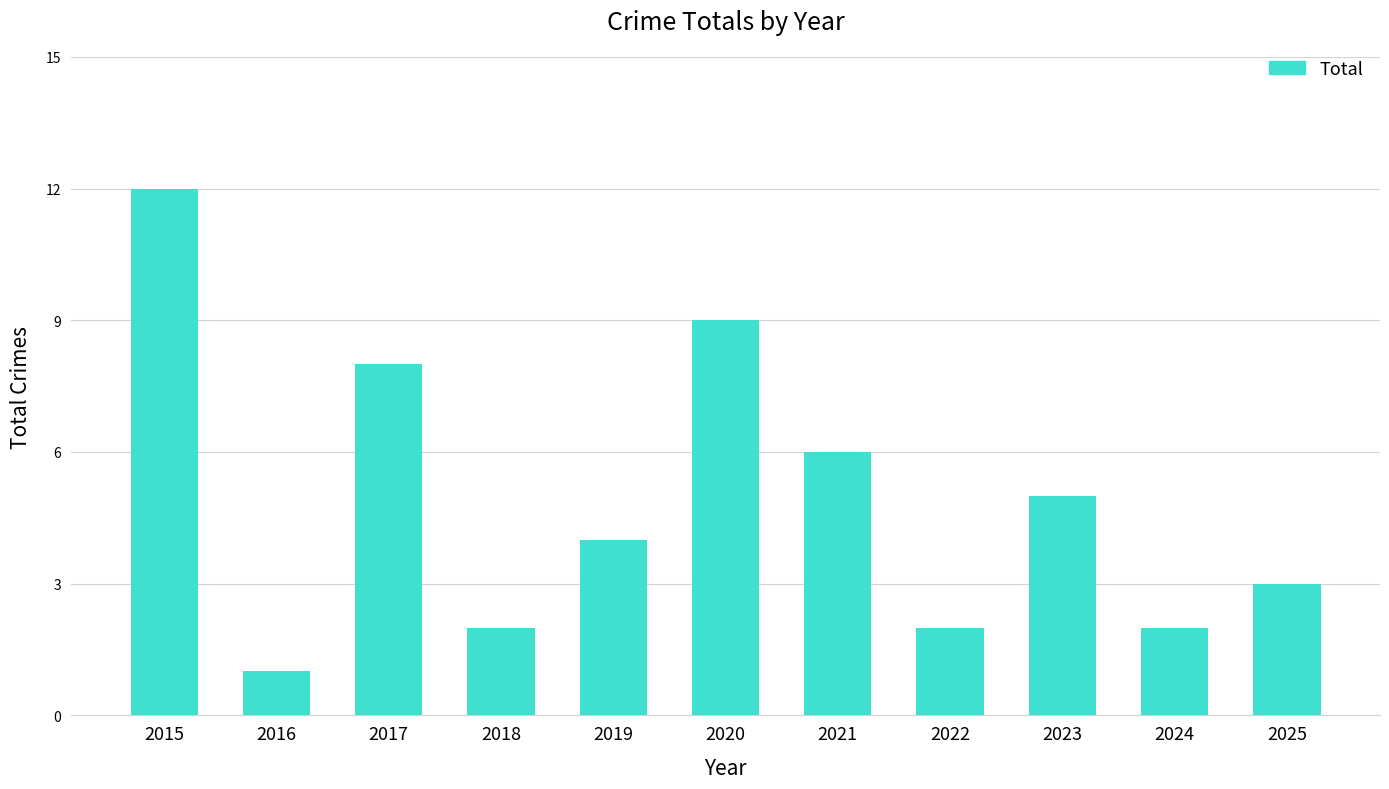

What is the change in value from 2017 to 2024?

-6